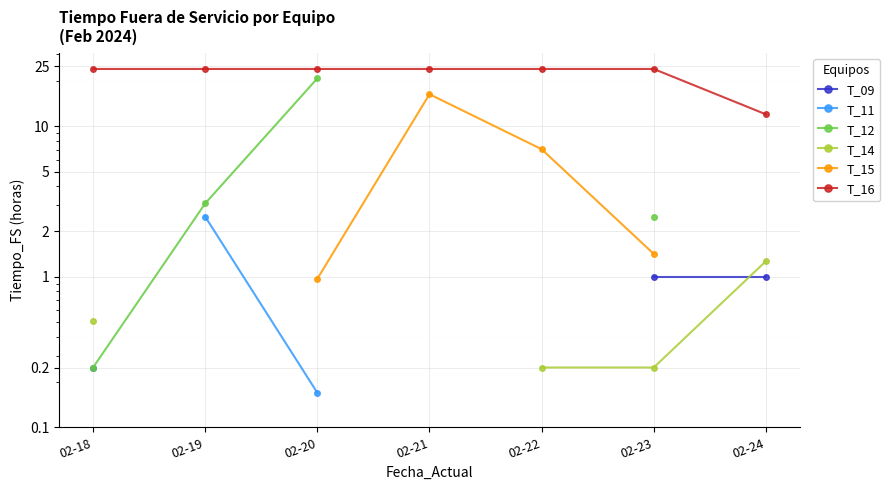

Which series has the largest range (max minus min)?

T_12